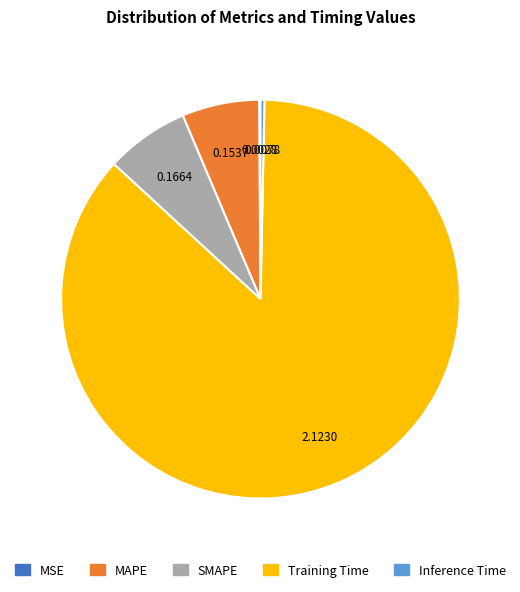

True or false: Training Time accounts for 75% of the total.

False